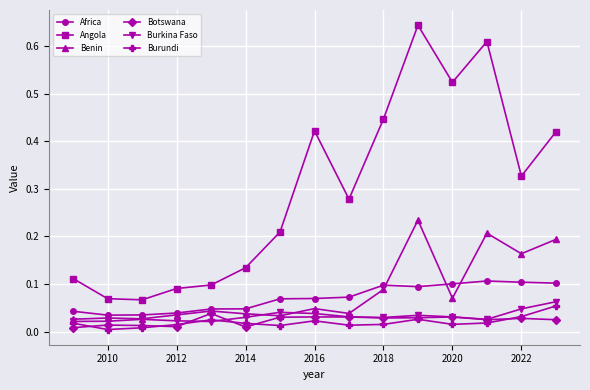

True or false: Angola and Burkina Faso intersect in this chart.

False